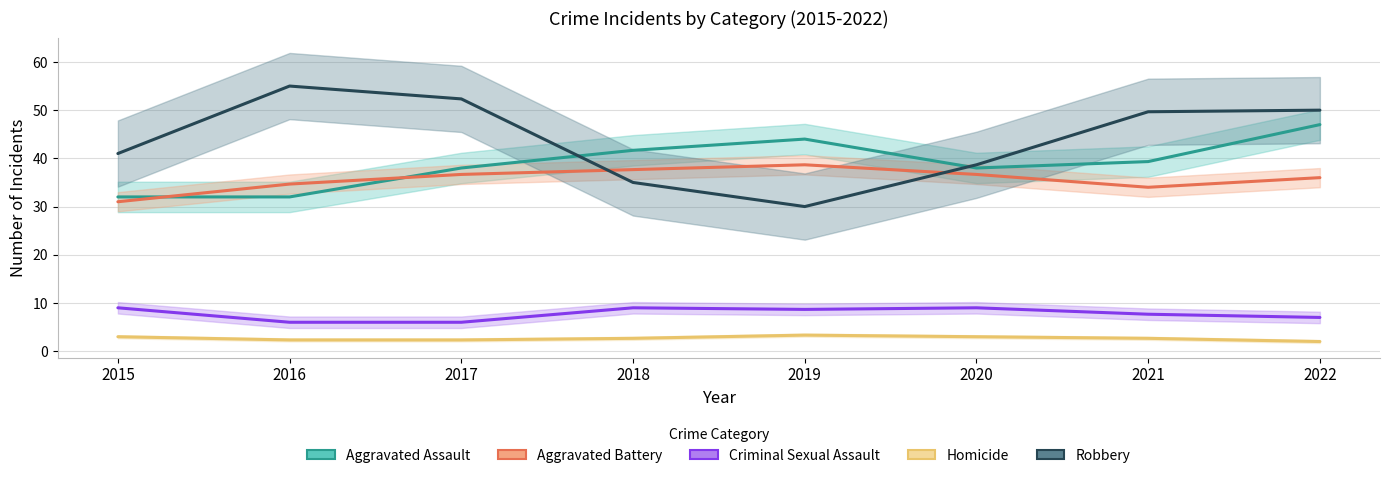

At which category does Criminal Sexual Assault reach its first local valley?

2019